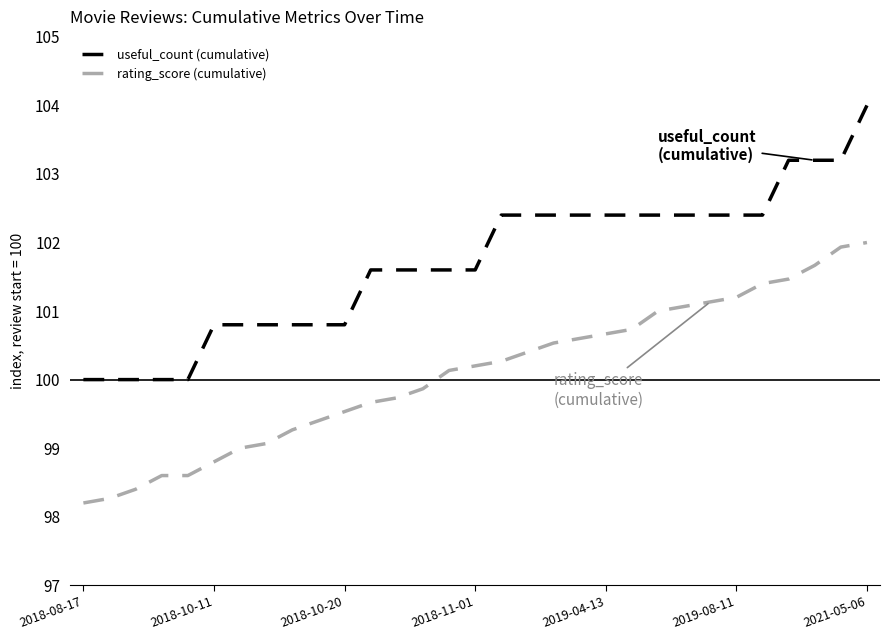

List the series in order of their overall mean, lowest first.

rating_score (cumulative), useful_count (cumulative)